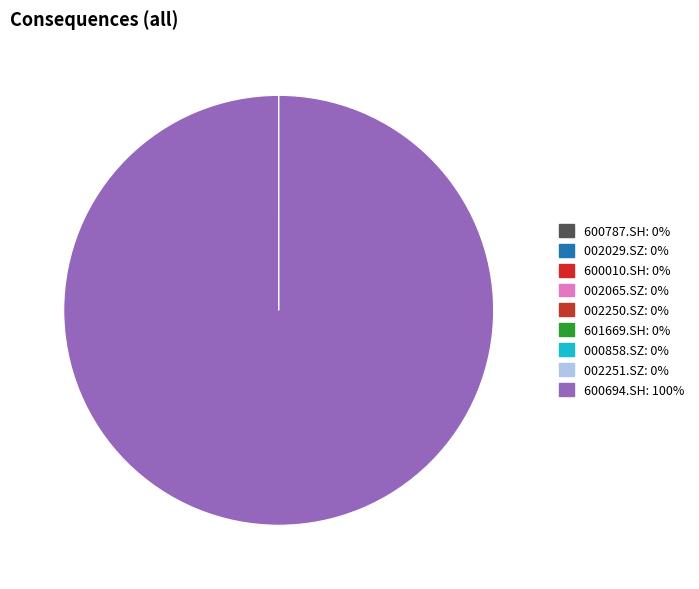

Is it true that 002251.SZ is 5% of the pie?

False